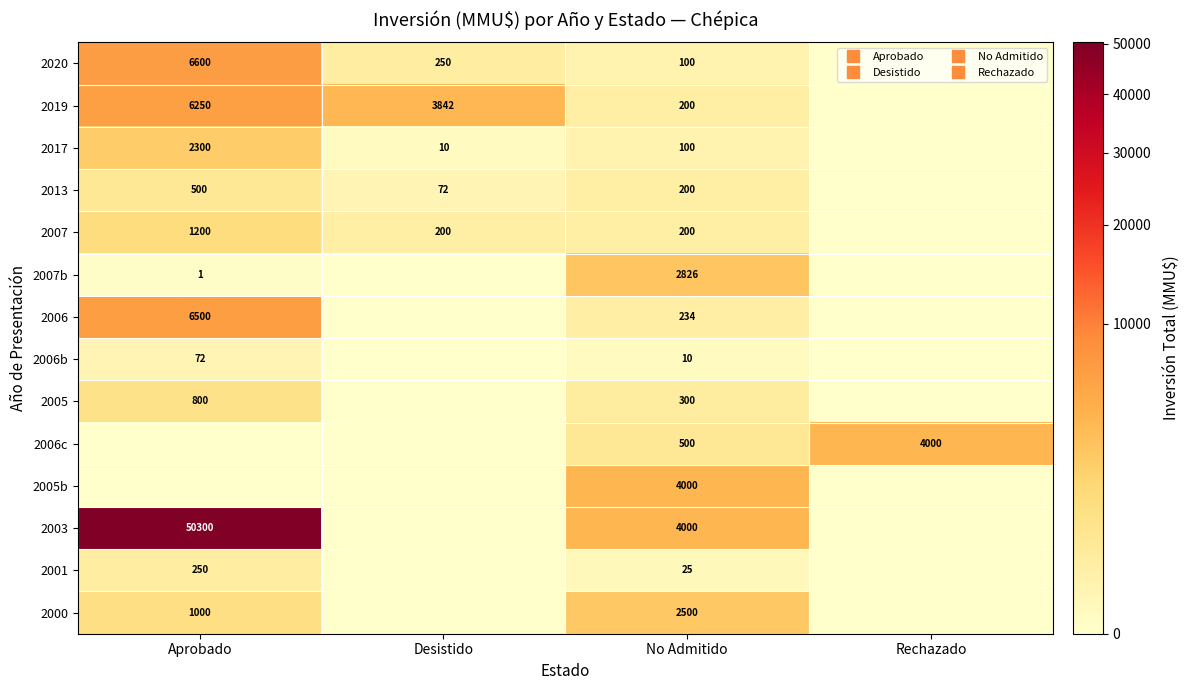

At how many categories does at least one series exceed 39317?

1